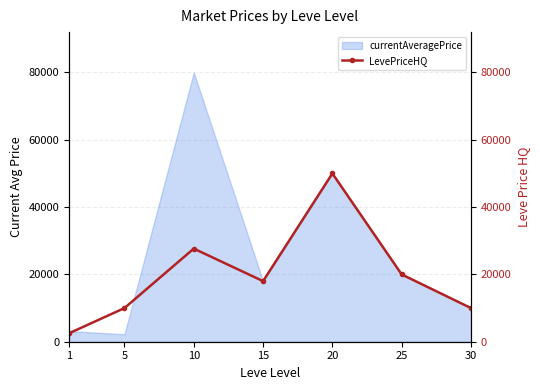

What is the lowest value of the currentAveragePrice series?

2226.0